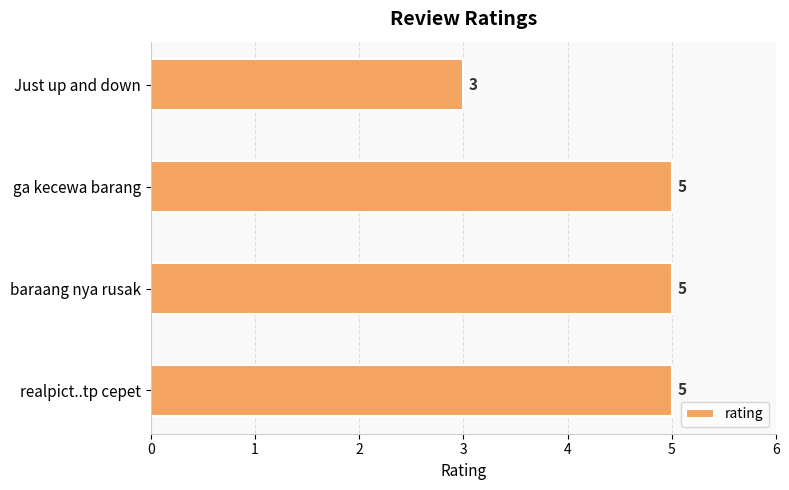

What is the difference between the second highest and minimum values?

2